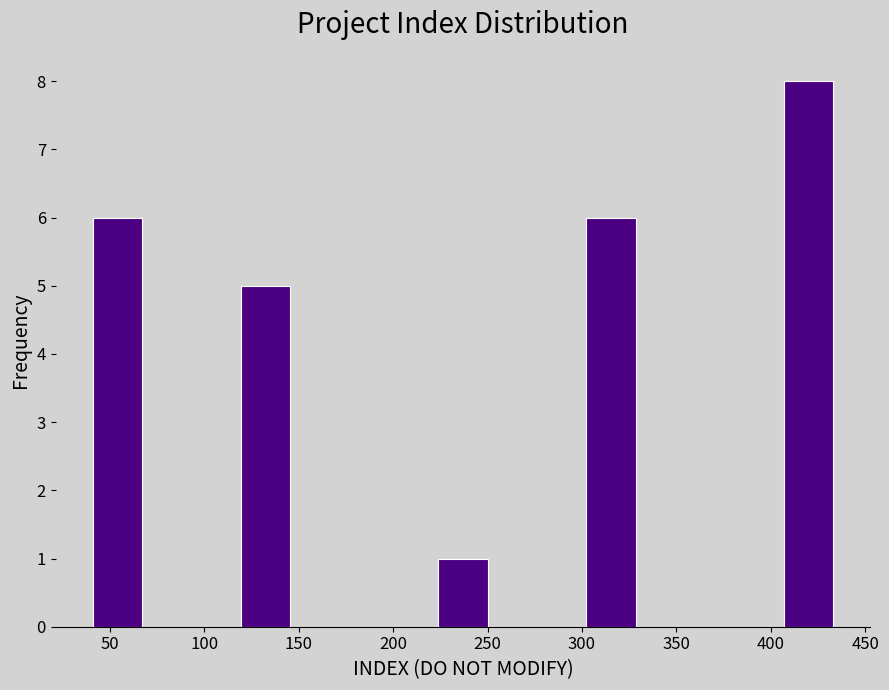

What is the height of the bar covering 405 to 435 on the x-axis? Neither the bar edges nor the heights are printed on the chart, so give them approximately, as read against the axes.

8